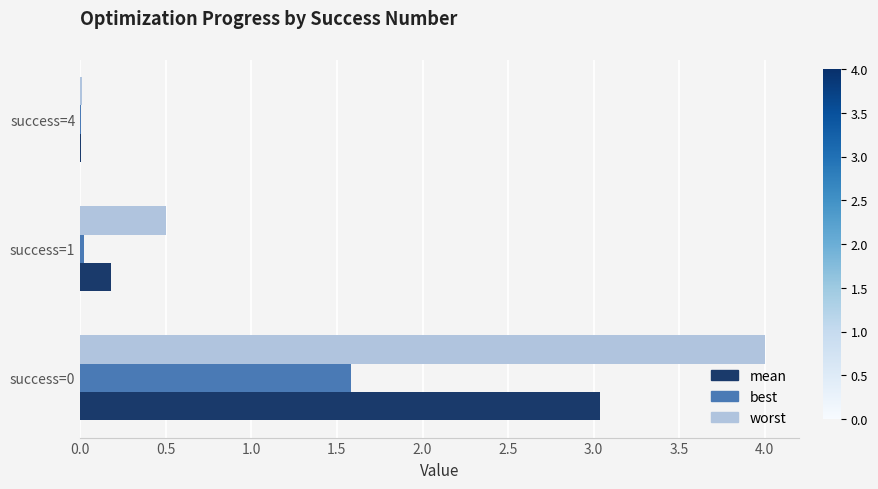

What is the sum of all best values?

1.6